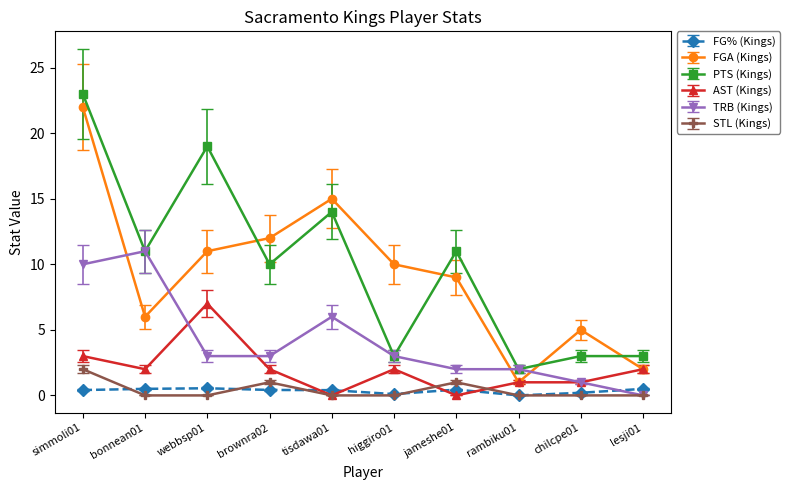

True or false: FGA (Kings) has more than 1 points higher than both neighbors.

True